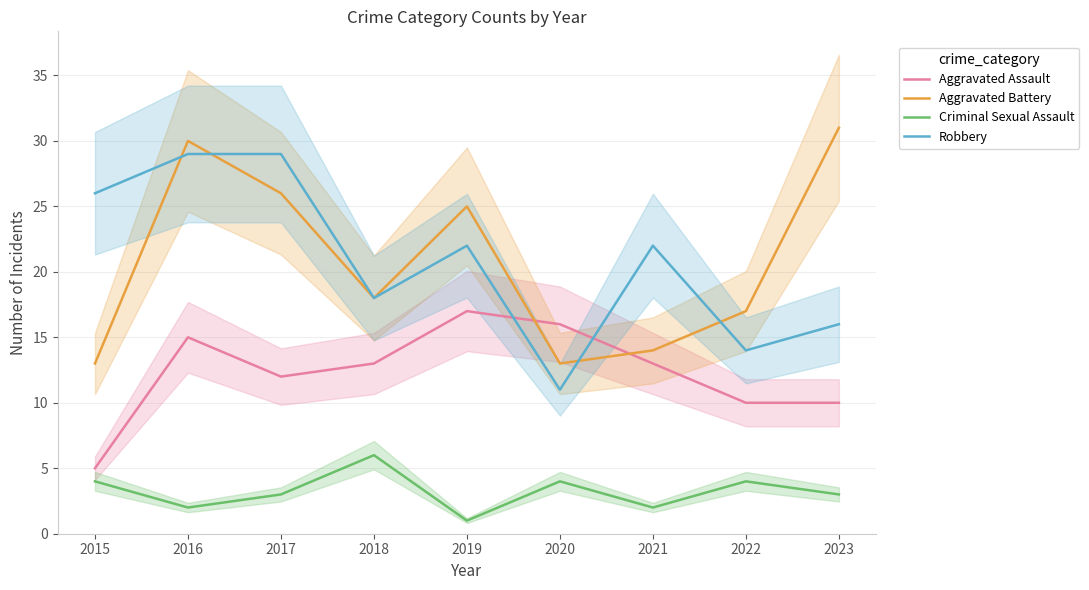

How many series are shown in this chart?

4